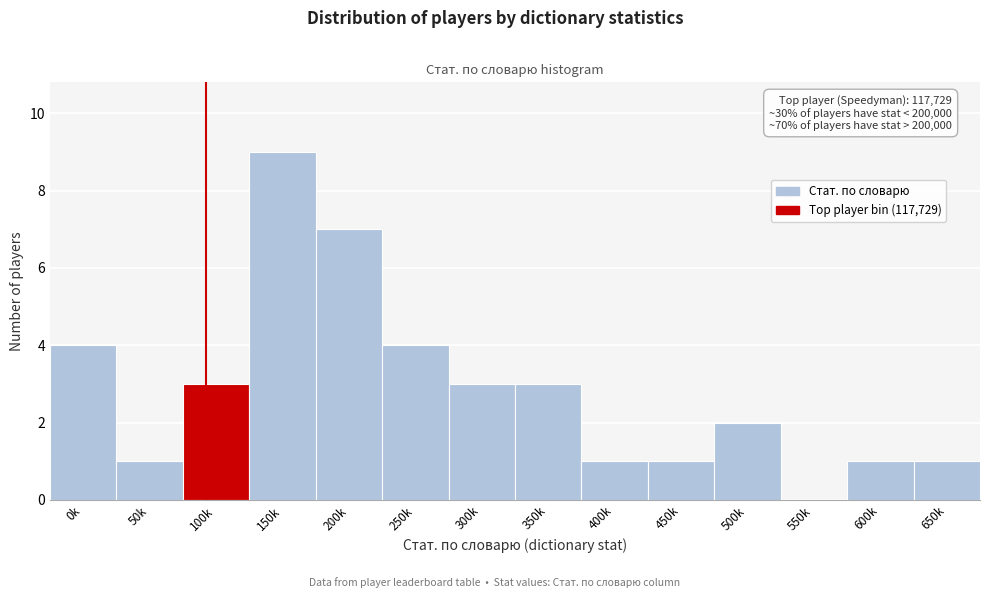

Reading right to left, transcribe all the data shown in this chart.

650k=1	600k=1	550k=0	500k=2	450k=1	400k=1	350k=3	300k=3	250k=4	200k=7	150k=9	100k=3	50k=1	0k=4